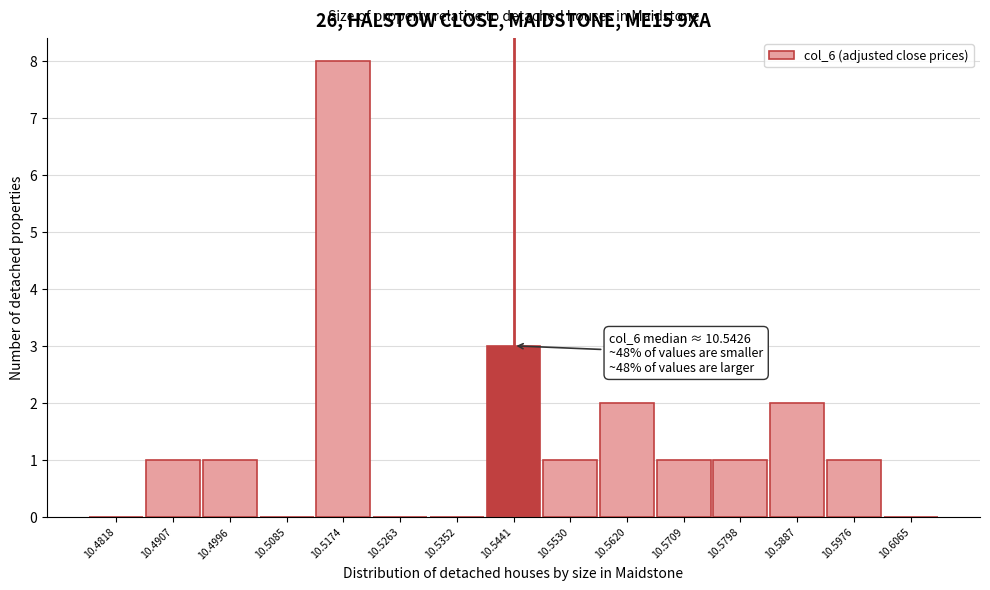

Which range on the x-axis has the tallest bar?

10.513 to 10.522